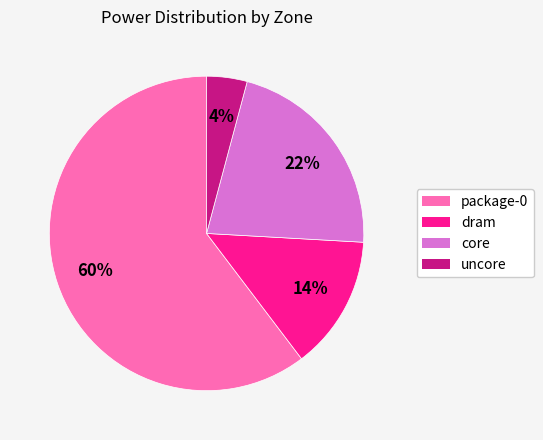

The uncore slice represents 4% of the pie. True or false?

True